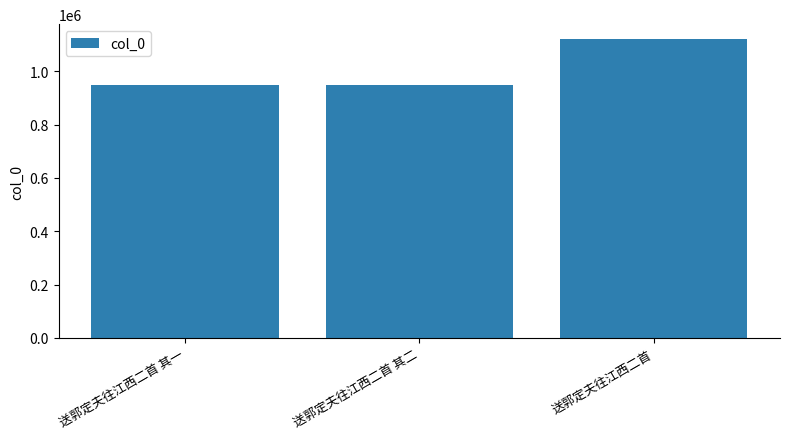

What is the minimum value shown in the chart?

947381